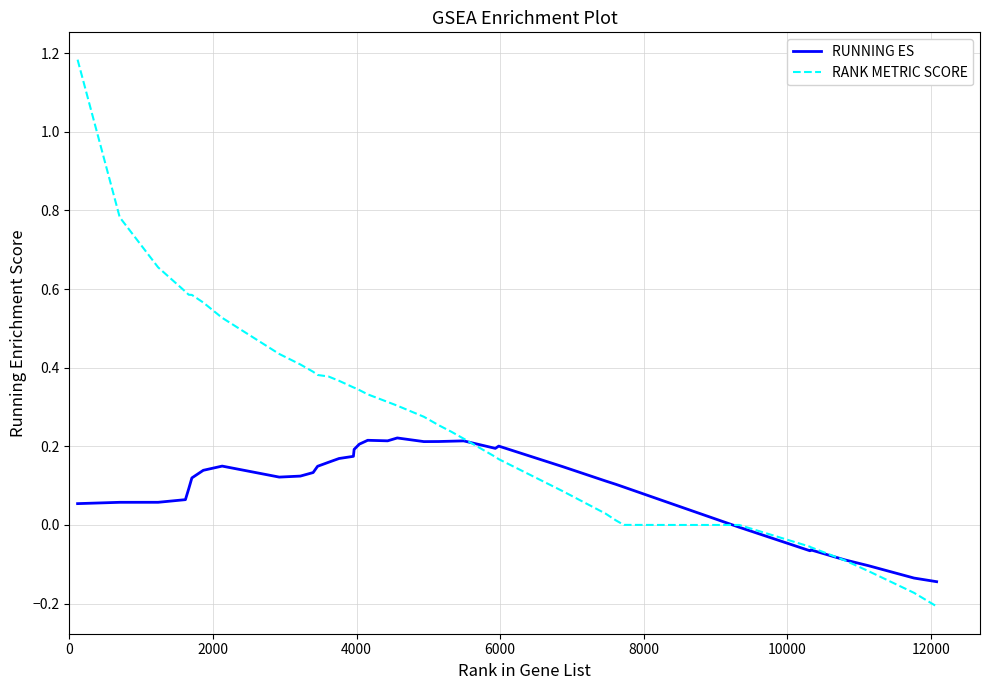

Is this an area chart (filled region under the line)?

No